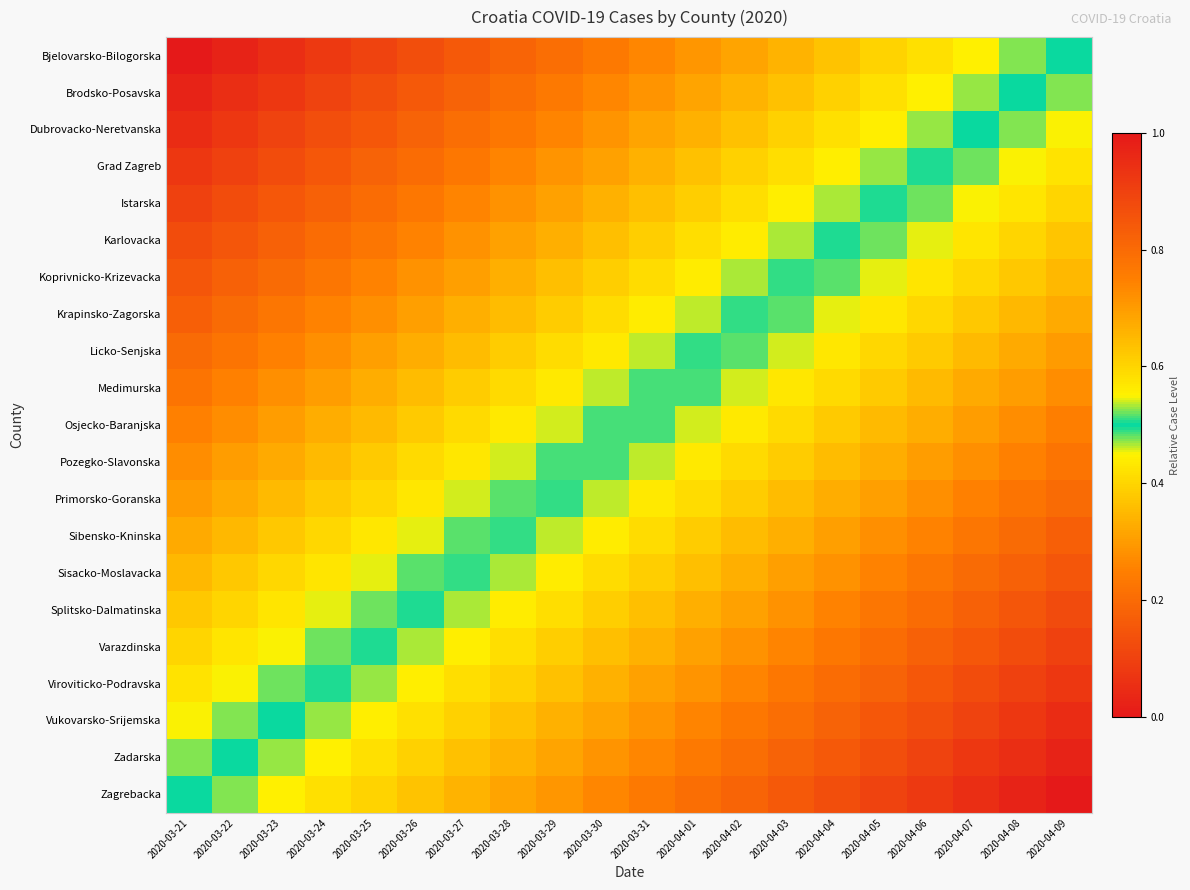

Which series has the largest total across all categories?

Zagrebacka